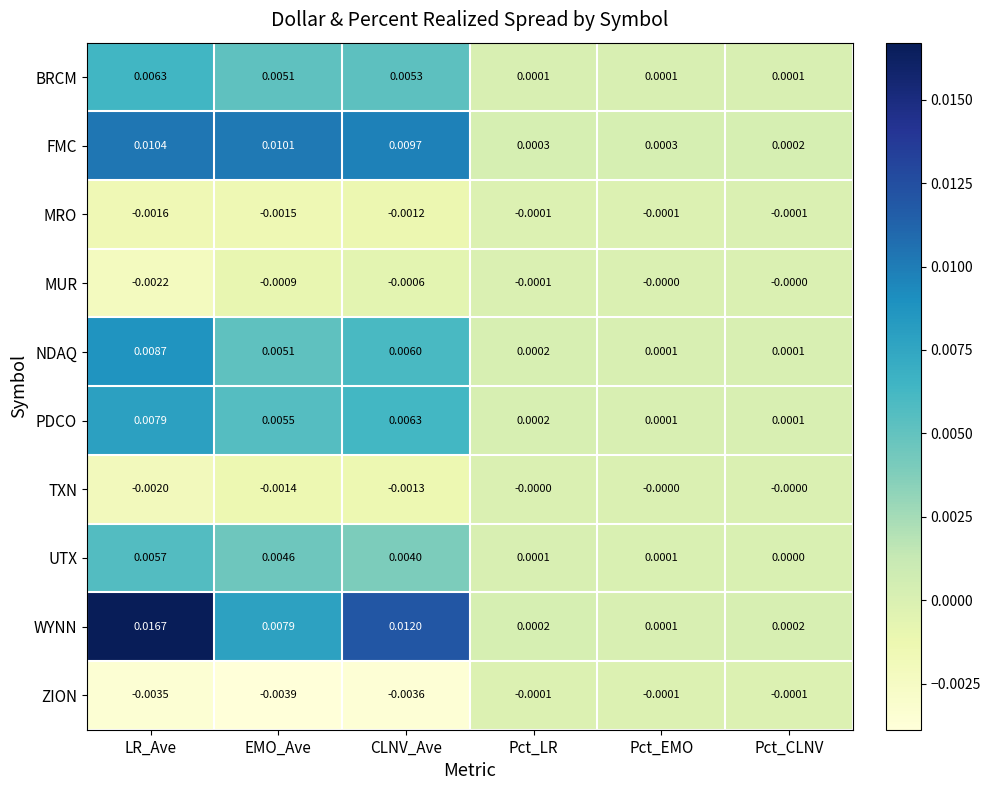

Which series has the widest spread of values?

WYNN